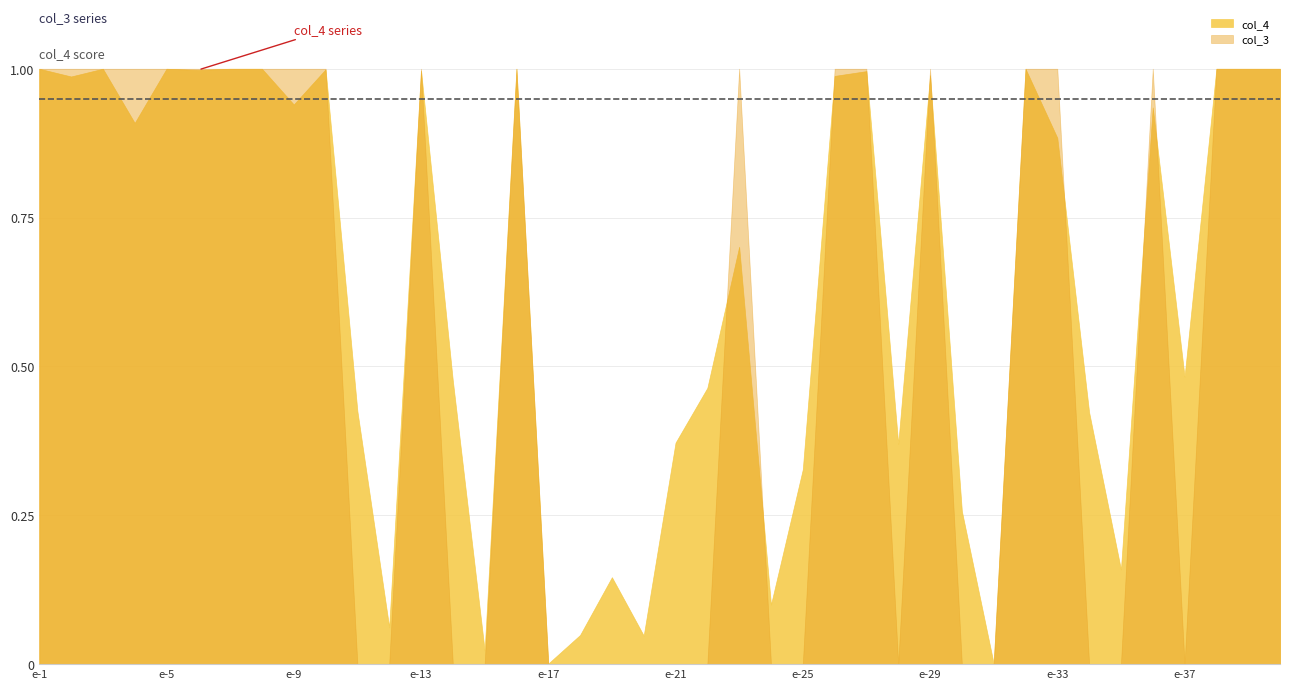

Which series has the largest total across all categories?

col_4